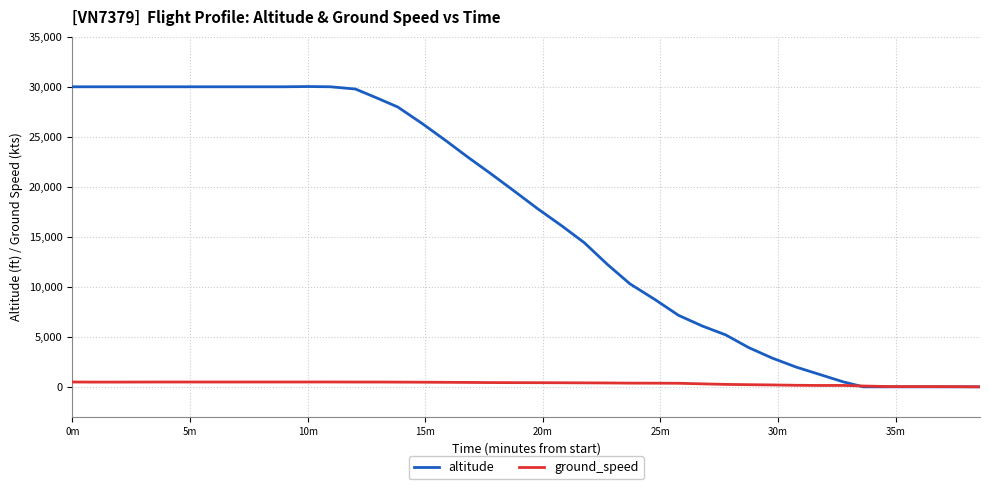

Which series has the largest total across all categories?

altitude